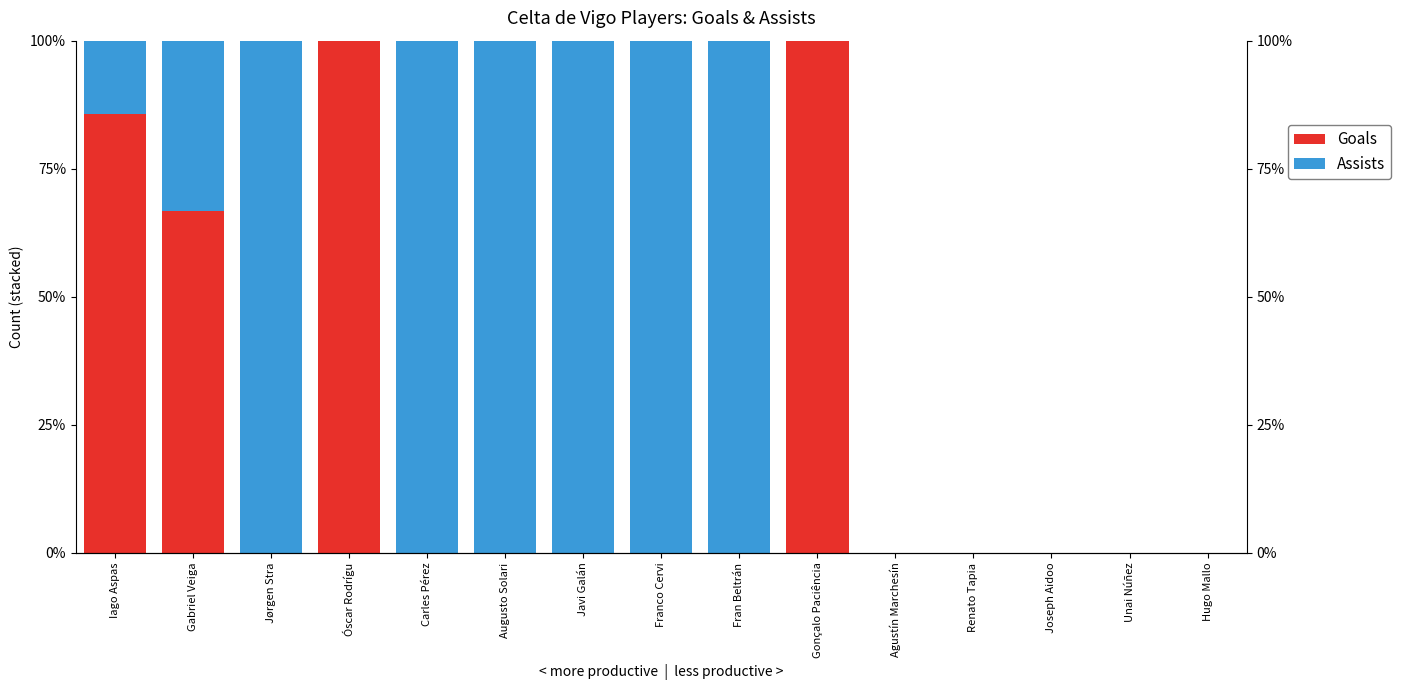

Which series has the largest total across all categories?

Assists